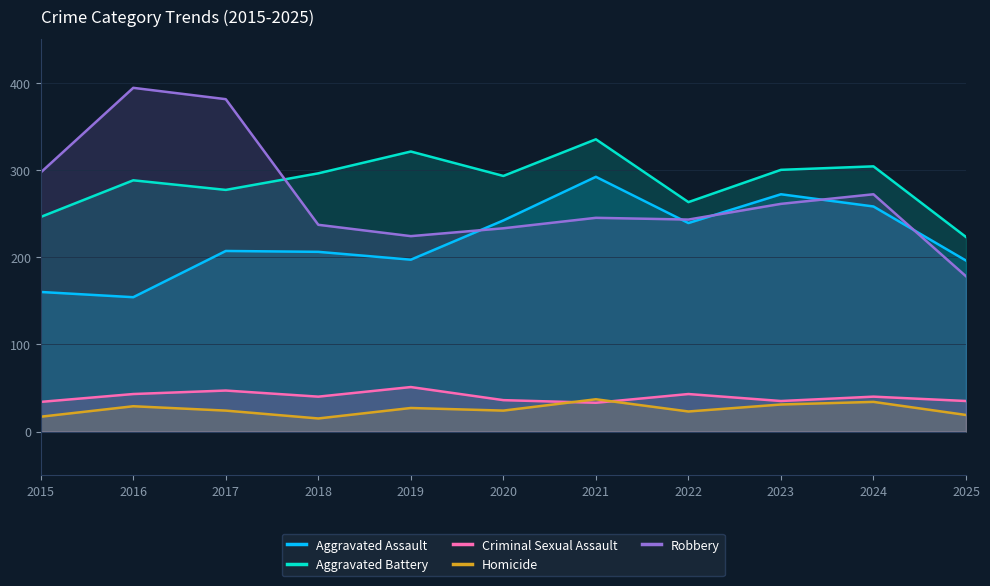

What is the difference between the Aggravated Assault values at 2023 and 2020?

30